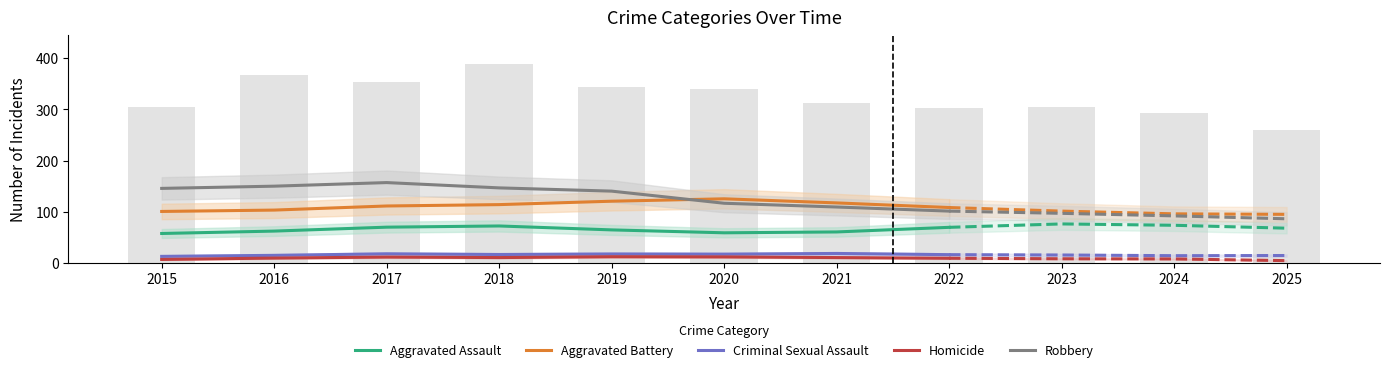

What is the approximate value of Homicide at 2021?

11.0